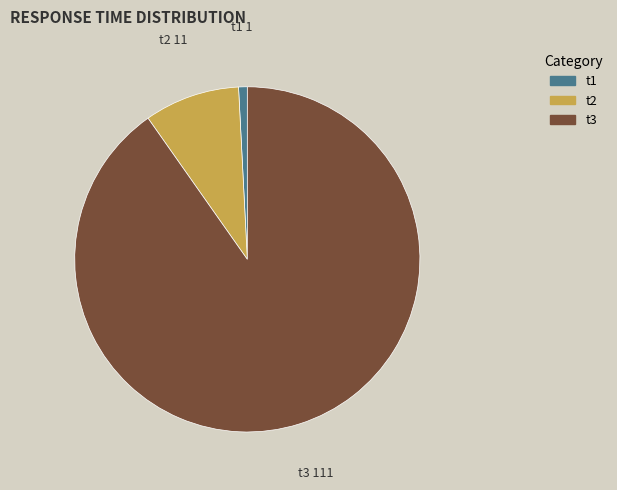

Which category has the biggest portion of the pie?

t3